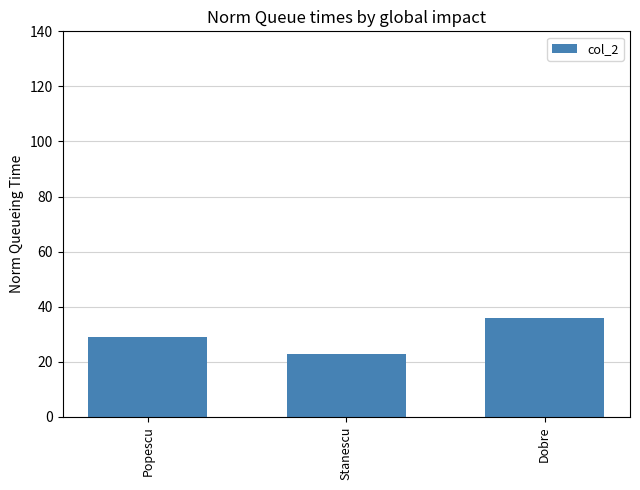

Reading left to right, extract all data points from this chart.

29	23	36